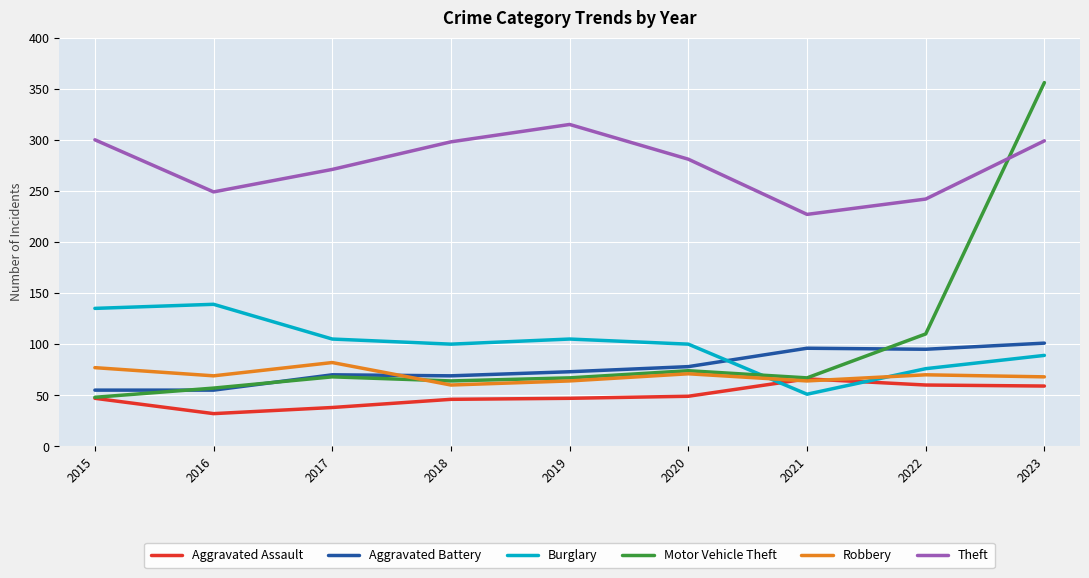

What is the difference between the highest and lowest values at 2015?

253